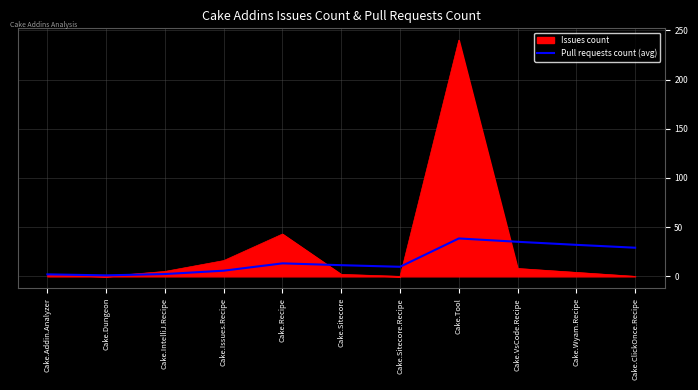

Rank the series by their average value, from highest to lowest.

Issues count, Pull requests count (avg)